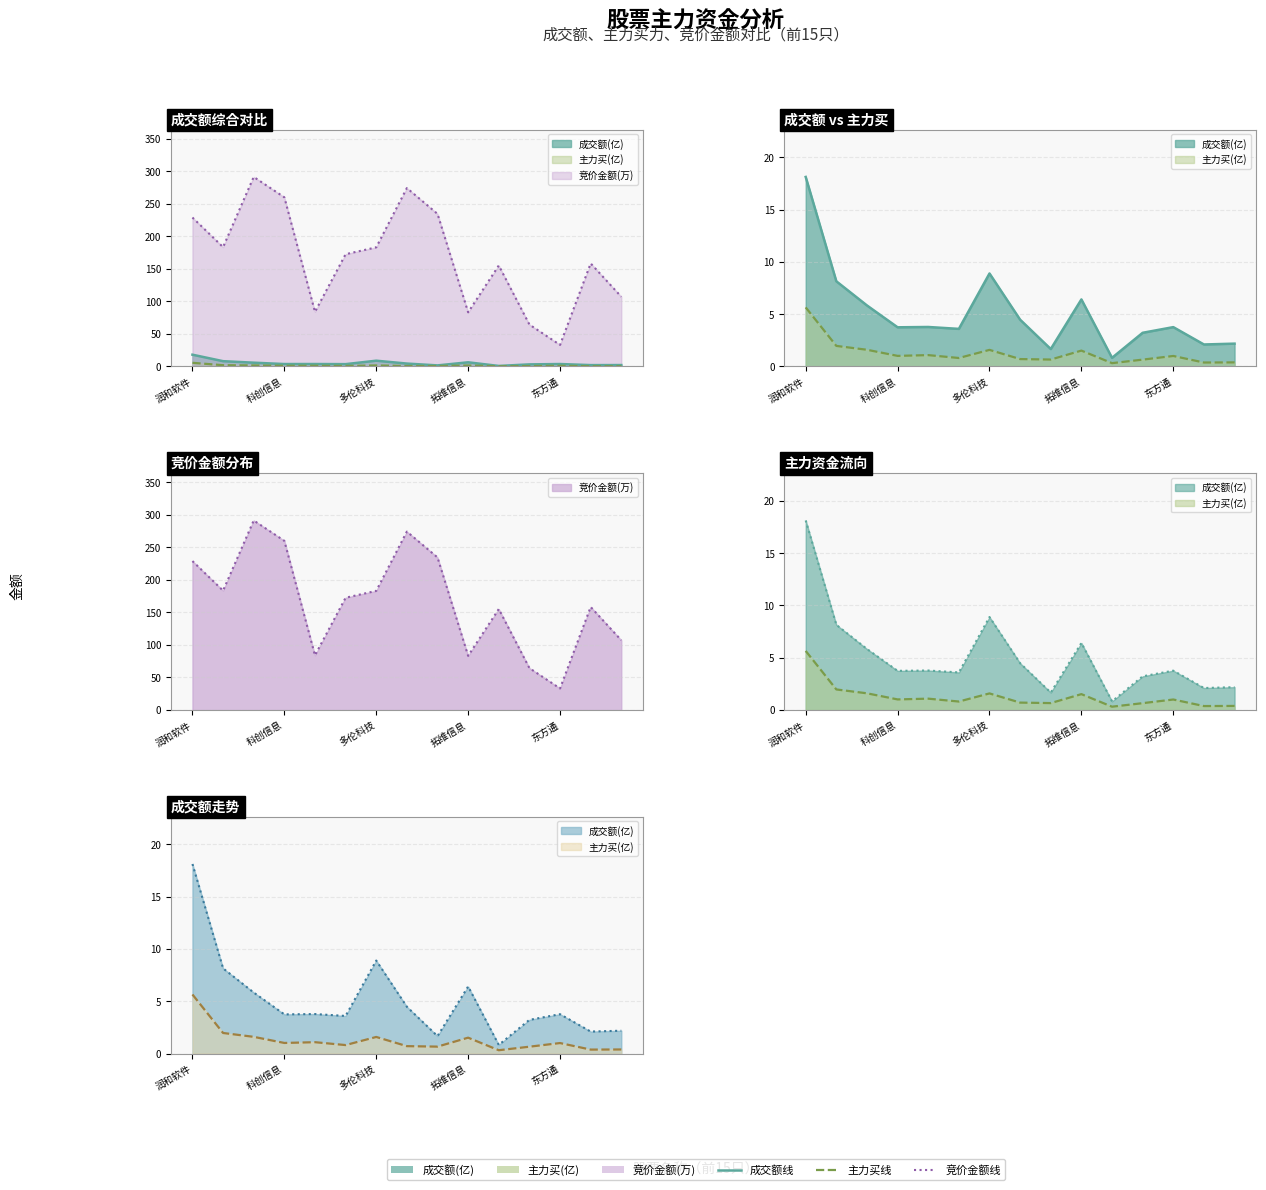

Which series changed the most between 润和软件 and 金桥信息?

竞价金额